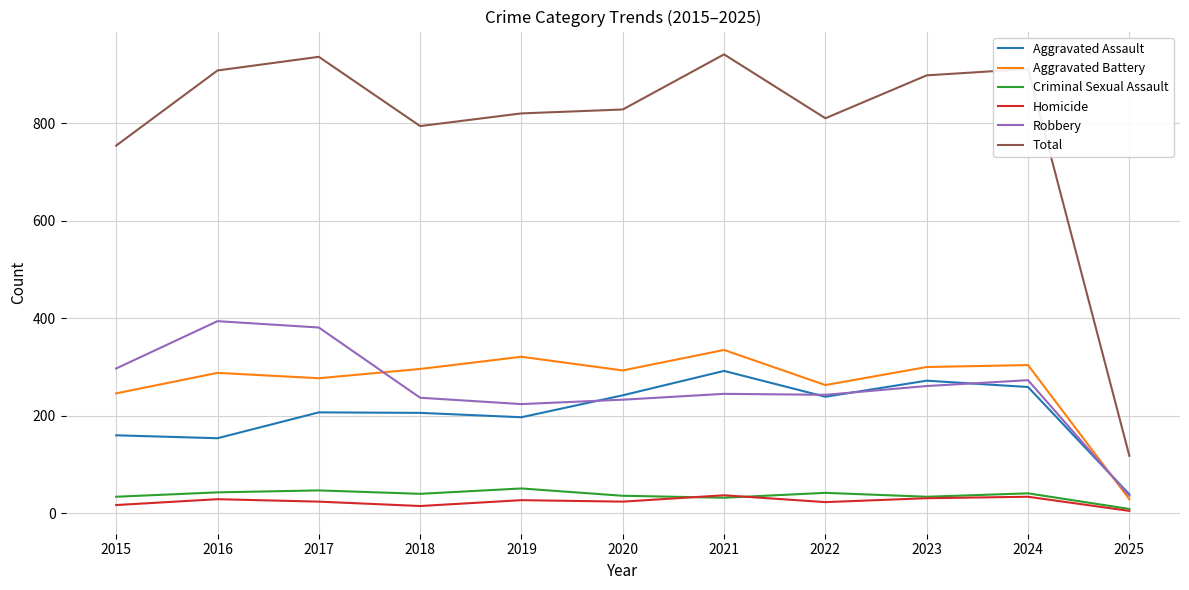

What is the difference between the highest and lowest values at 2020?

804